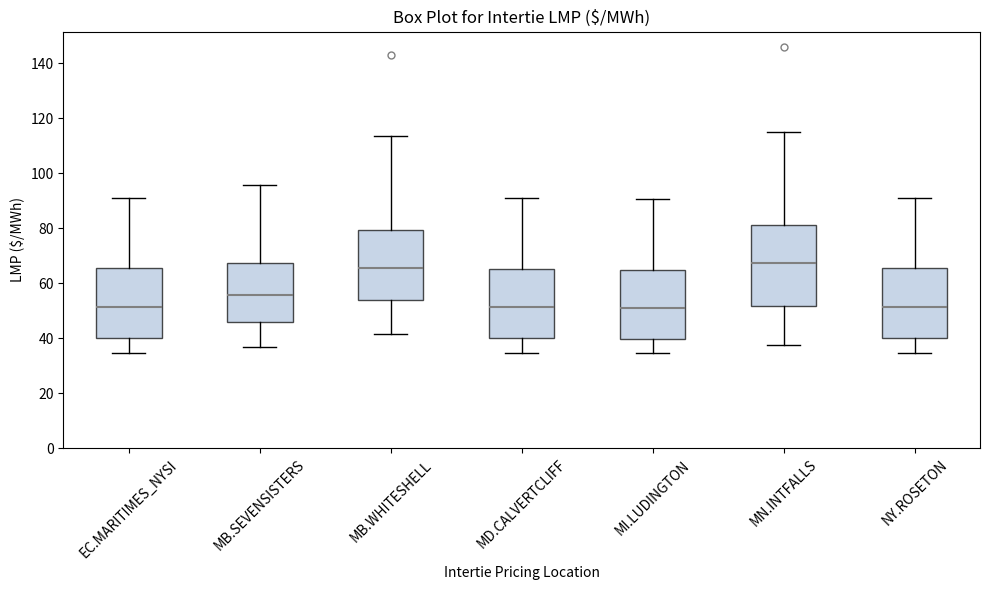

Reading left to right, read every box against the y-axis: the position of its median line, the range the box covers, and the ends of its whiskers. The values are not printed on the chart, so give them approximately, as read against the axis.

EC.MARITIMES_NYSI: median 52, box 40 to 66, whiskers 34 to 90
MB.SEVENSISTERS: median 56, box 46 to 68, whiskers 36 to 96
MB.WHITESHELL: median 66, box 54 to 80, whiskers 42 to 114
MD.CALVERTCLIFF: median 52, box 40 to 66, whiskers 34 to 92
MI.LUDINGTON: median 50, box 40 to 64, whiskers 34 to 90
MN.INTFALLS: median 68, box 52 to 82, whiskers 38 to 116
NY.ROSETON: median 52, box 40 to 66, whiskers 34 to 90